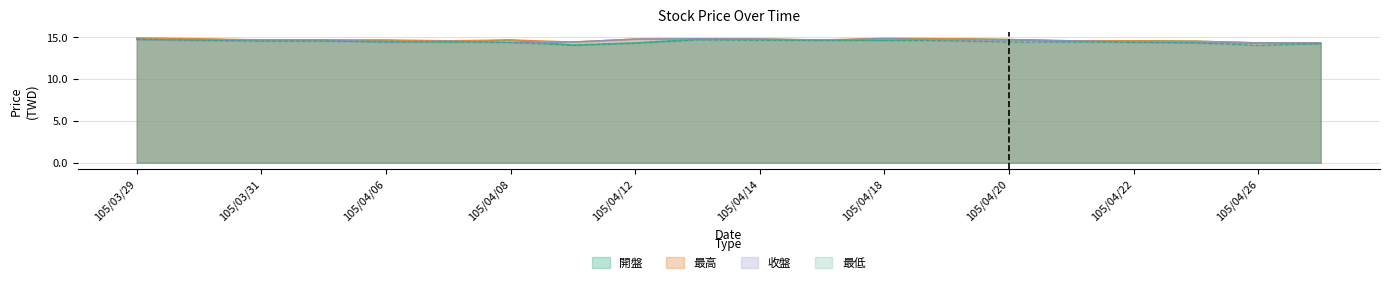

What position from the right is 105/04/12?

12